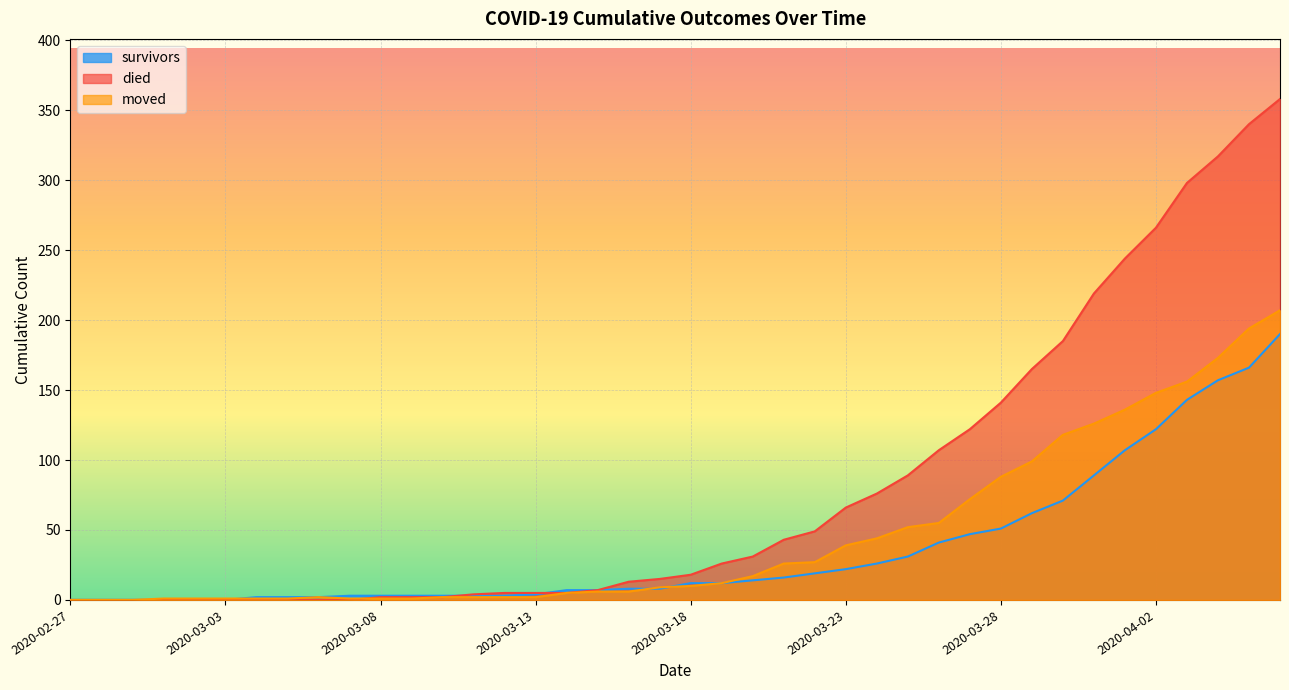

Which series has the largest range (max minus min)?

died